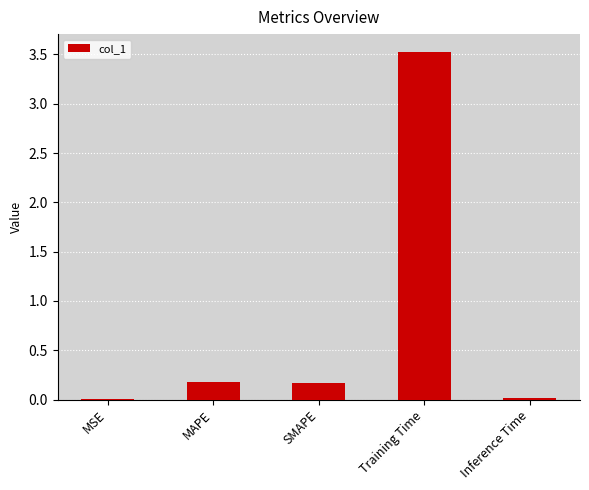

At which category does the chart reach its peak across all series?

Training Time